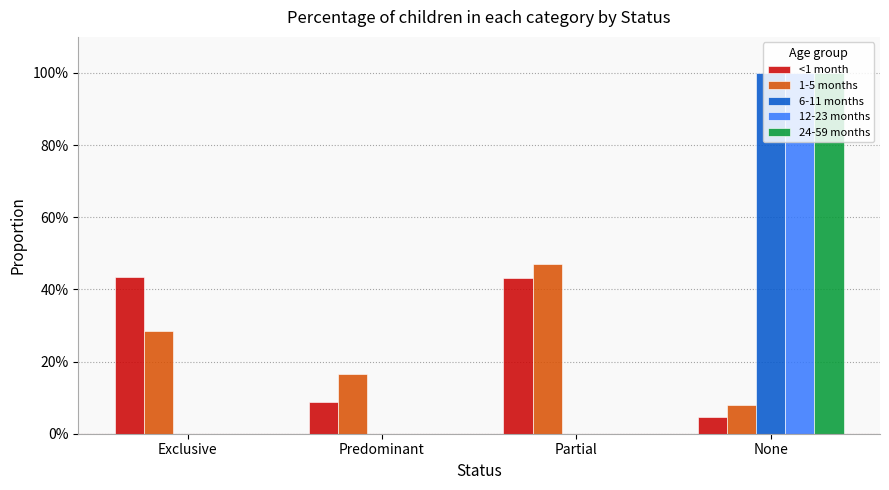

Are the bars horizontal?

No